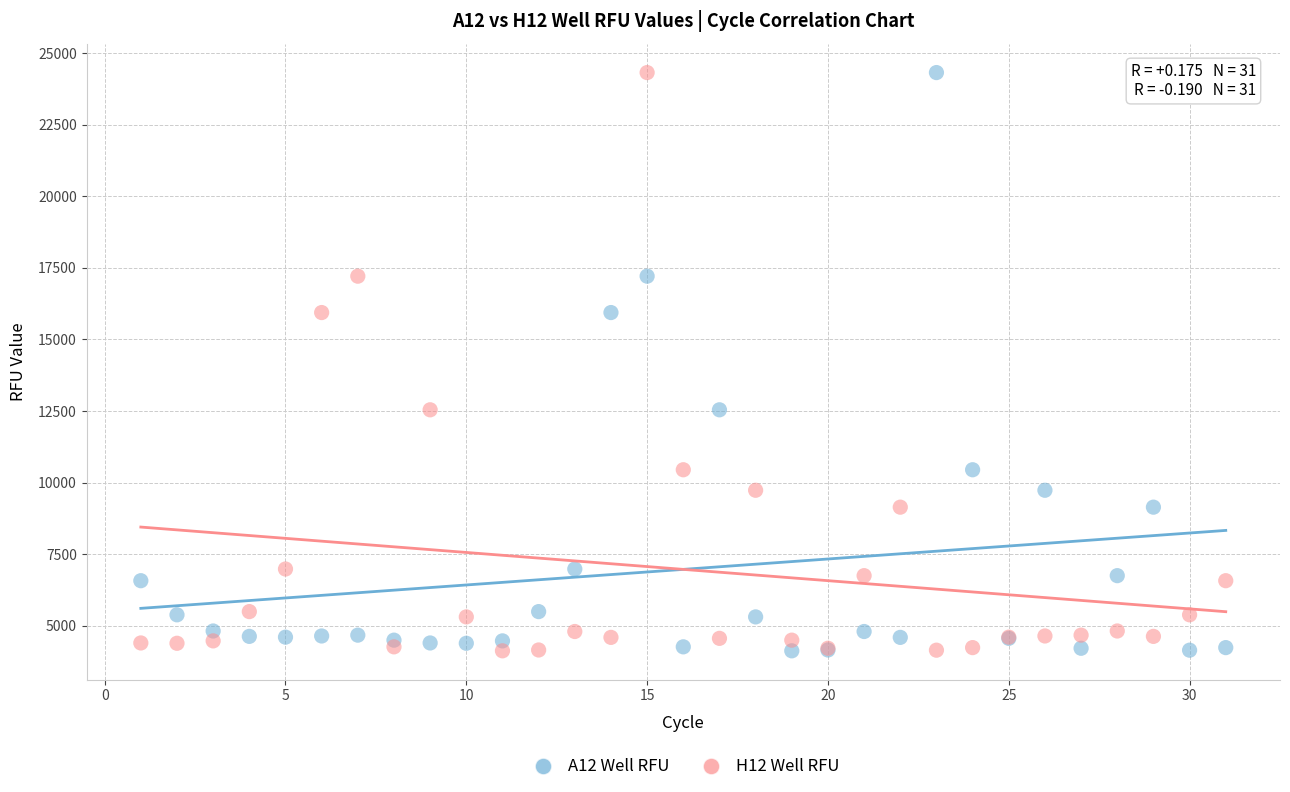

What is the X range (max minus min) for the scatter plot?

30